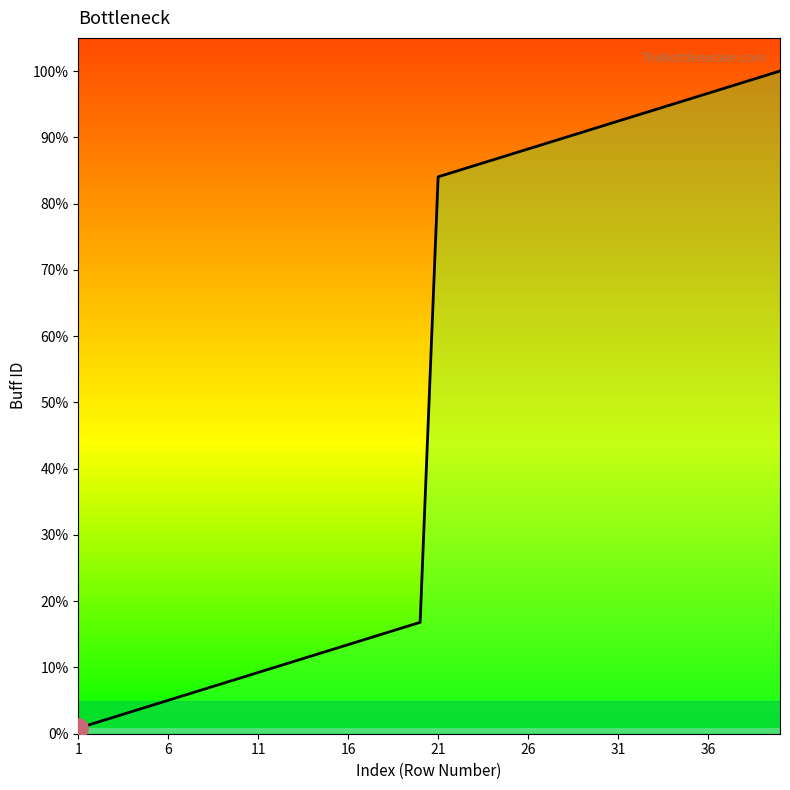

What is the greatest value displayed?

100.0